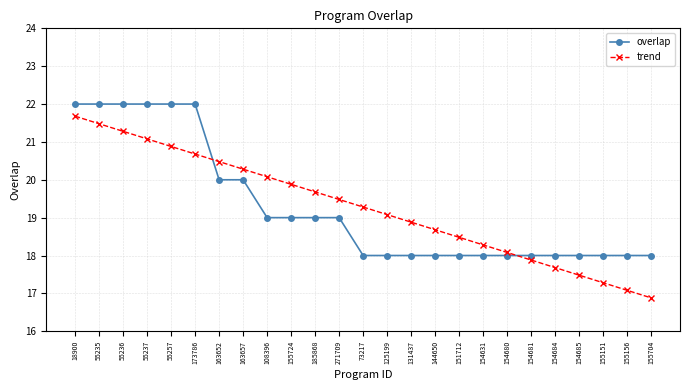

Reading left to right, transcribe all the data shown in this chart.

overlap: 22.0	22.0	22.0	22.0	22.0	22.0	20.0	20.0	19.0	19.0	19.0	19.0	18.0	18.0	18.0	18.0	18.0	18.0	18.0	18.0	18.0	18.0	18.0	18.0	18.0
trend: 21.7	21.5	21.3	21.1	20.9	20.7	20.5	20.3	20.1	19.9	19.7	19.5	19.3	19.1	18.9	18.7	18.5	18.3	18.1	17.9	17.7	17.5	17.3	17.1	16.9